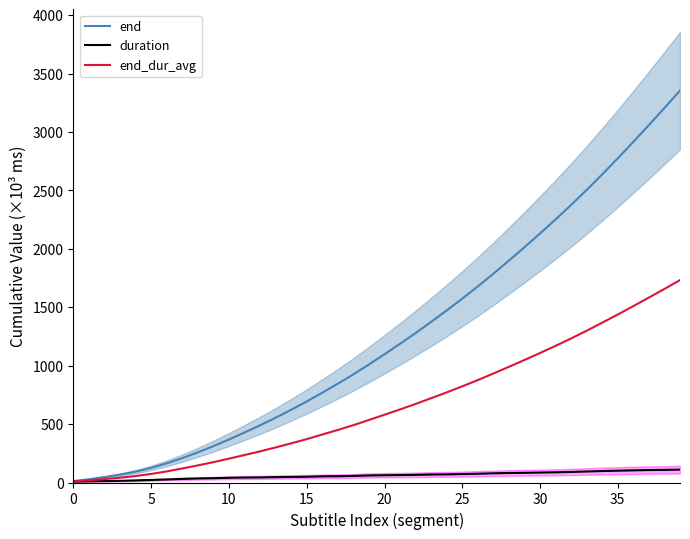

Between 18 and 33, which series saw the biggest shift?

end